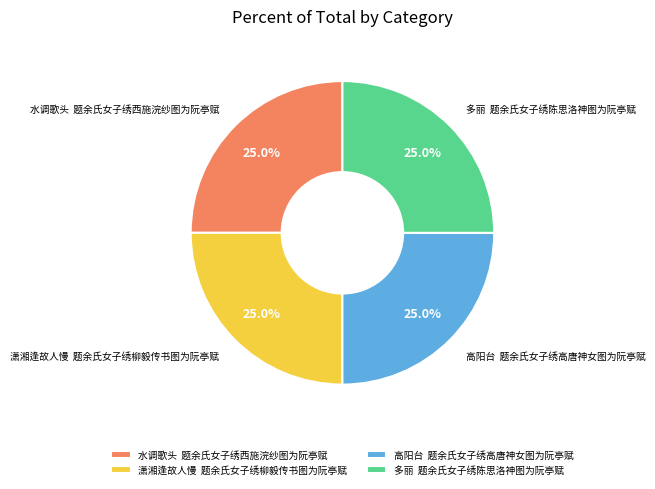

How many slices are in this pie chart?

4